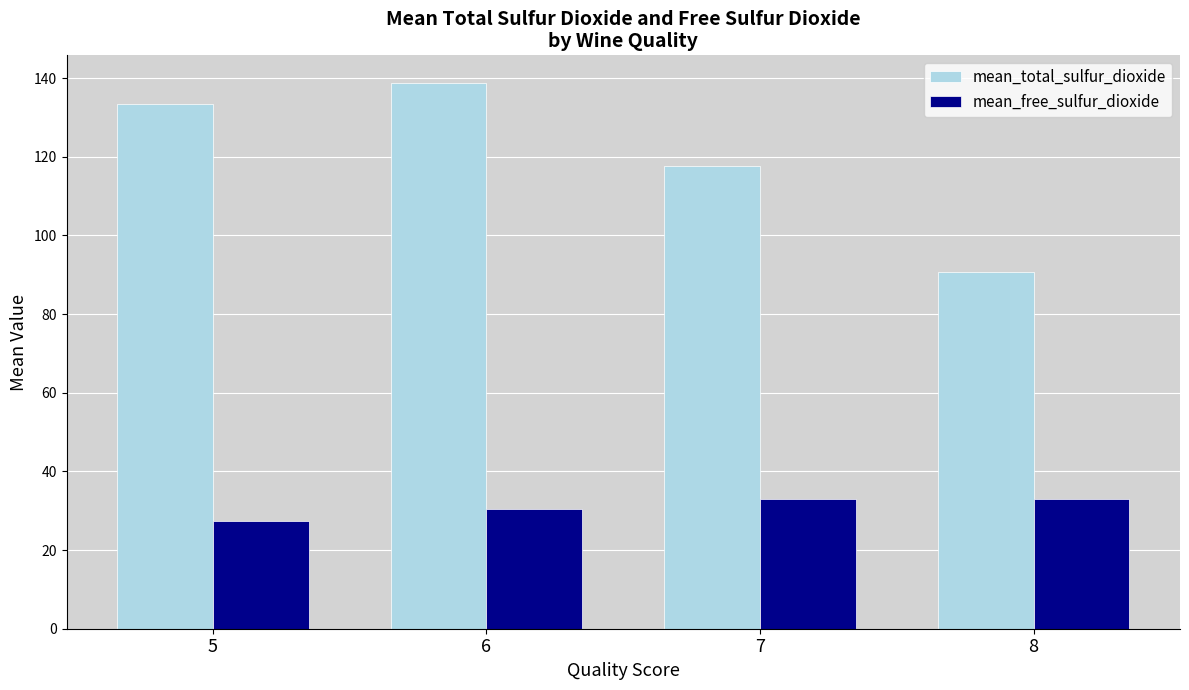

Which label corresponds to the largest value in the chart?

6